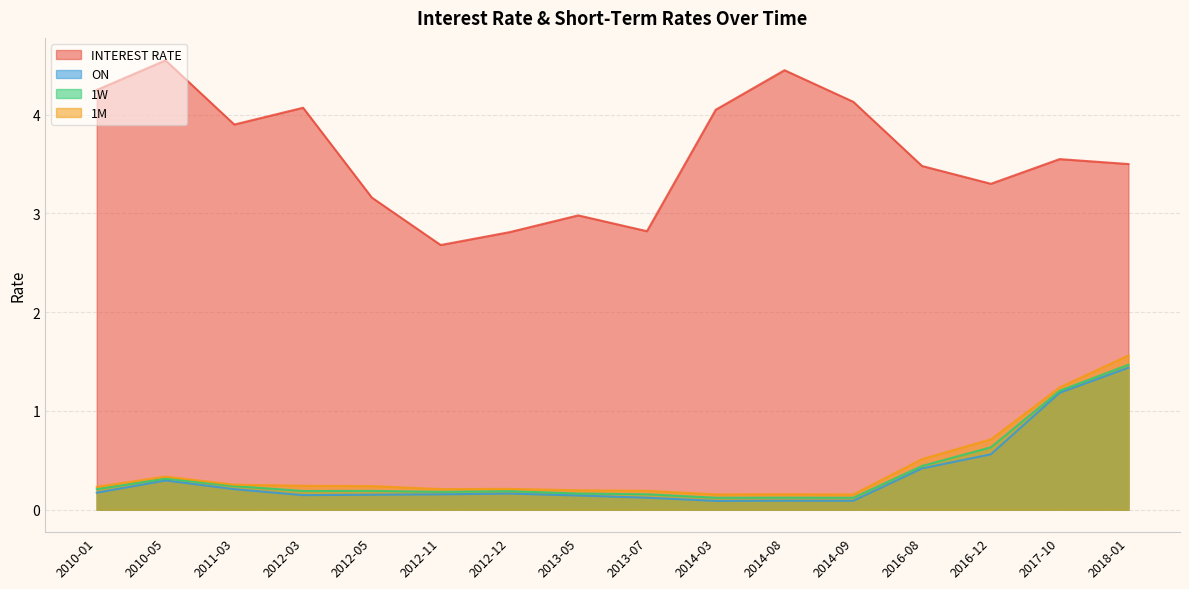

True or false: 1W and ON cross at least once.

False